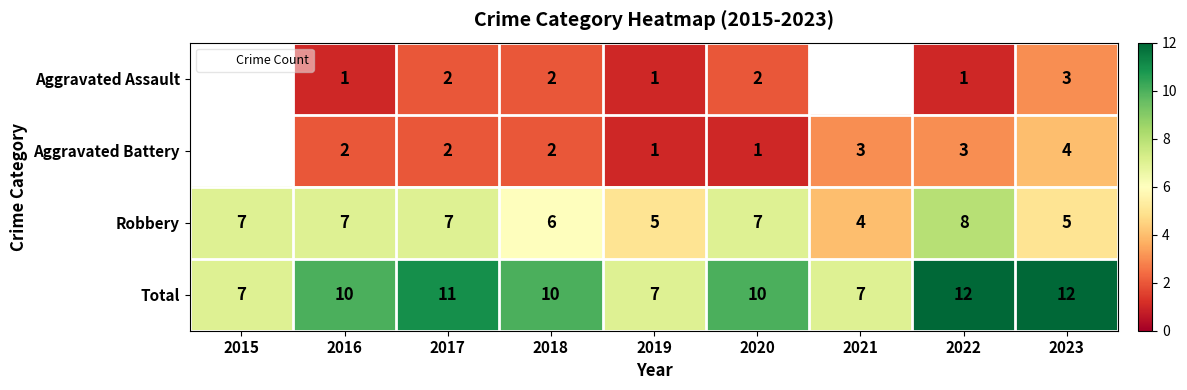

Is the value of Aggravated Battery at 2016 greater than the value of Total at 2018?

No